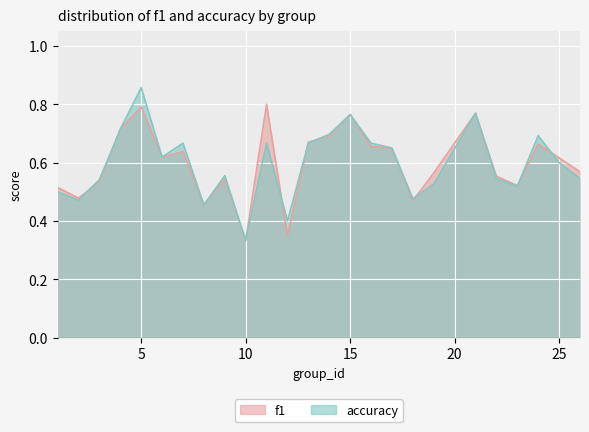

Is the value of accuracy at 11 greater than the value of f1 at 12?

Yes